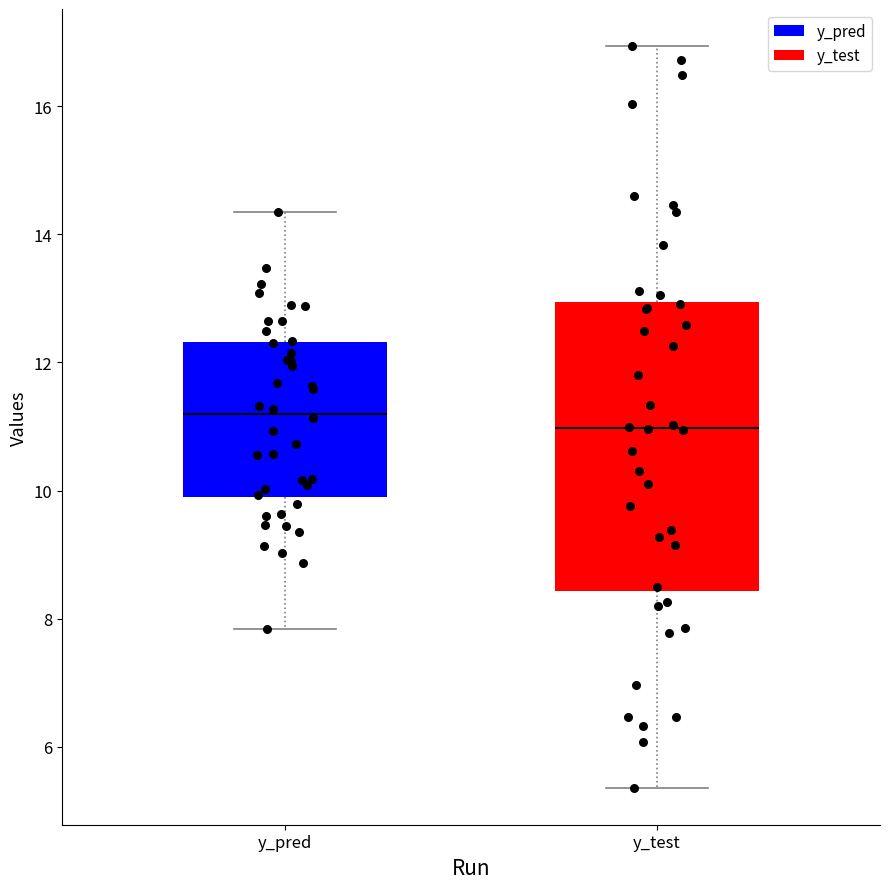

Where does the median line of the box for y_pred sit on the y-axis? The values are not printed on the chart, so give them approximately, as read against the axis.

11.2